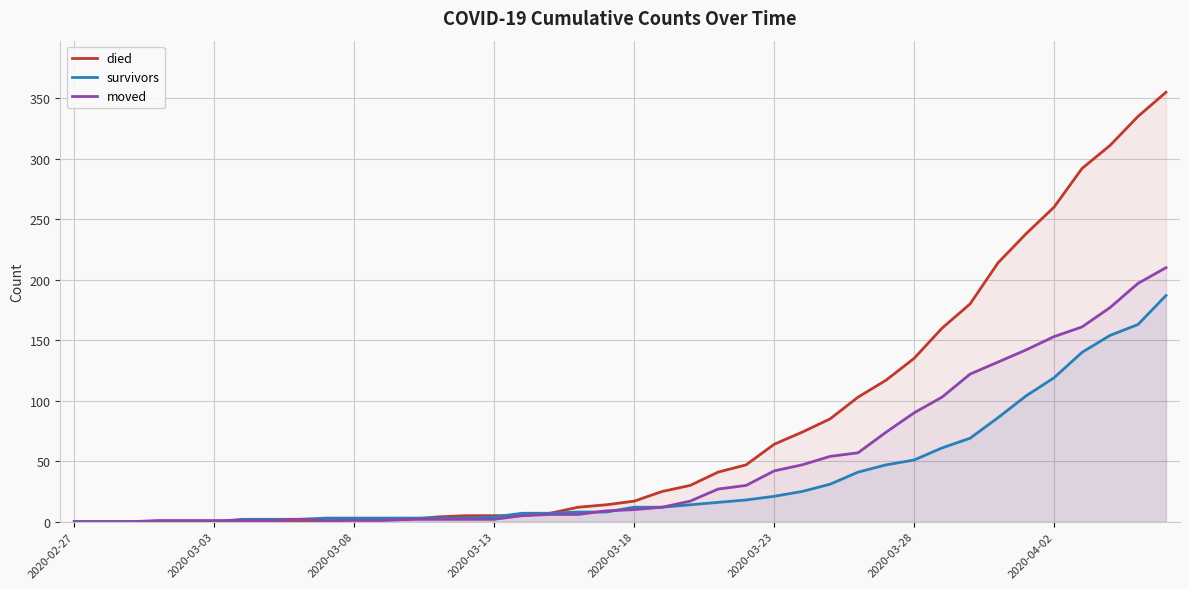

What is the value of the moved point at the 15th from the left?

2